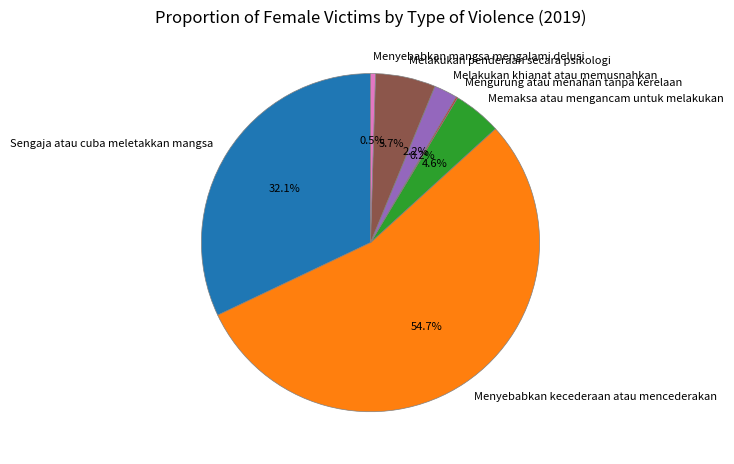

Do Menyebabkan kecederaan atau mencederakan and Melakukan penderaan secara psikologi together represent more than half of the pie?

Yes